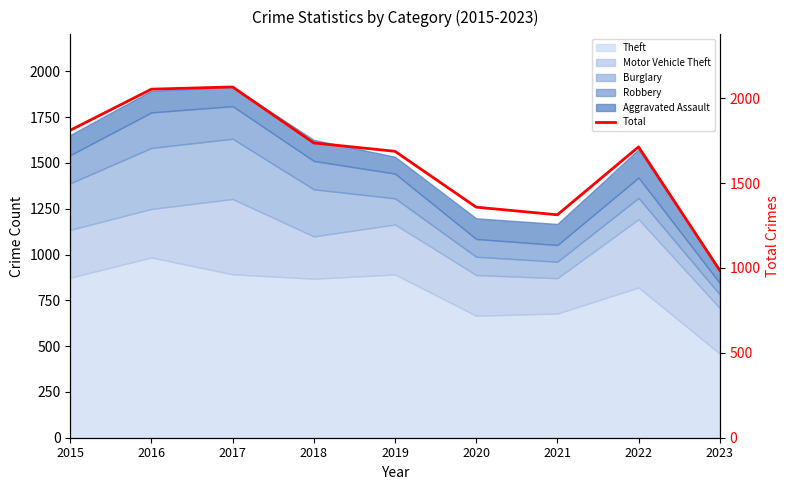

Does the chart have visible grid lines?

No